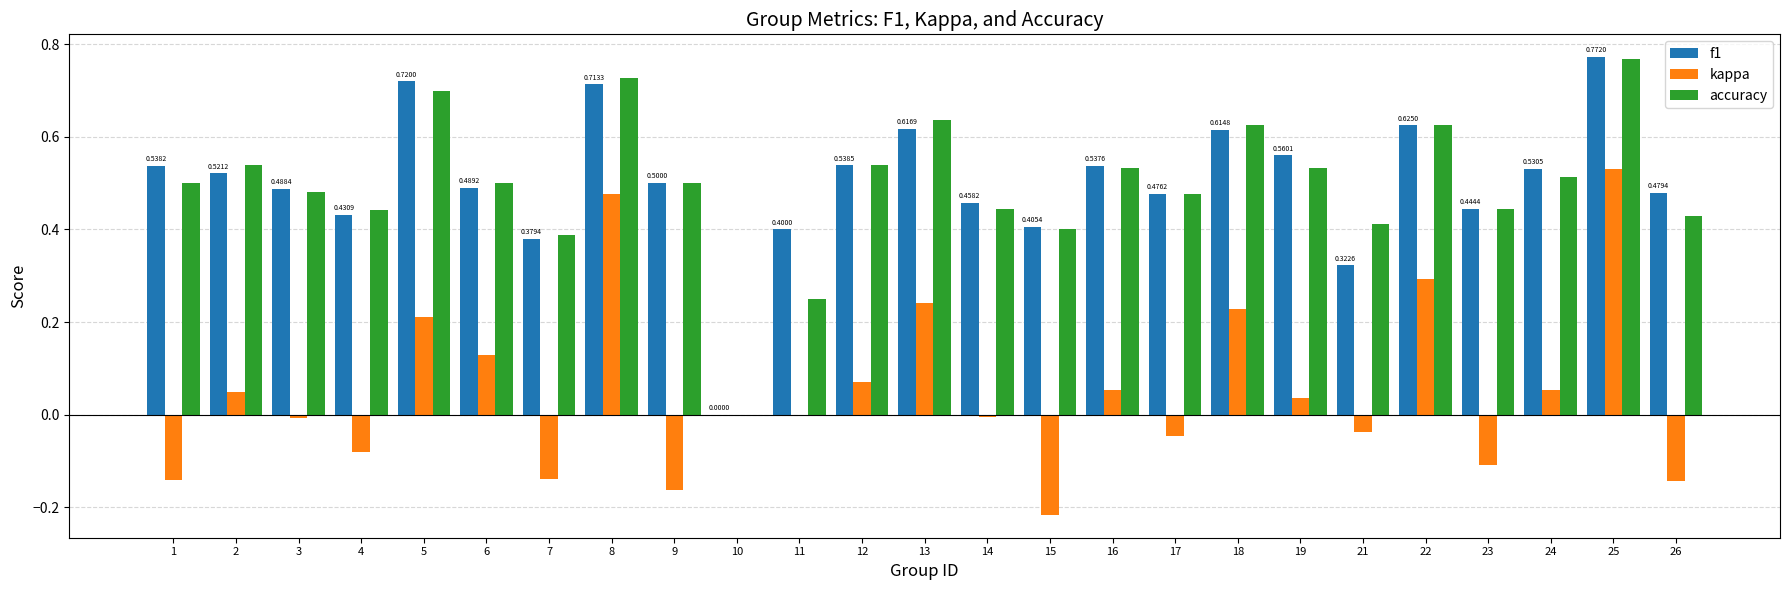

Which category has the highest value in the kappa series?

25